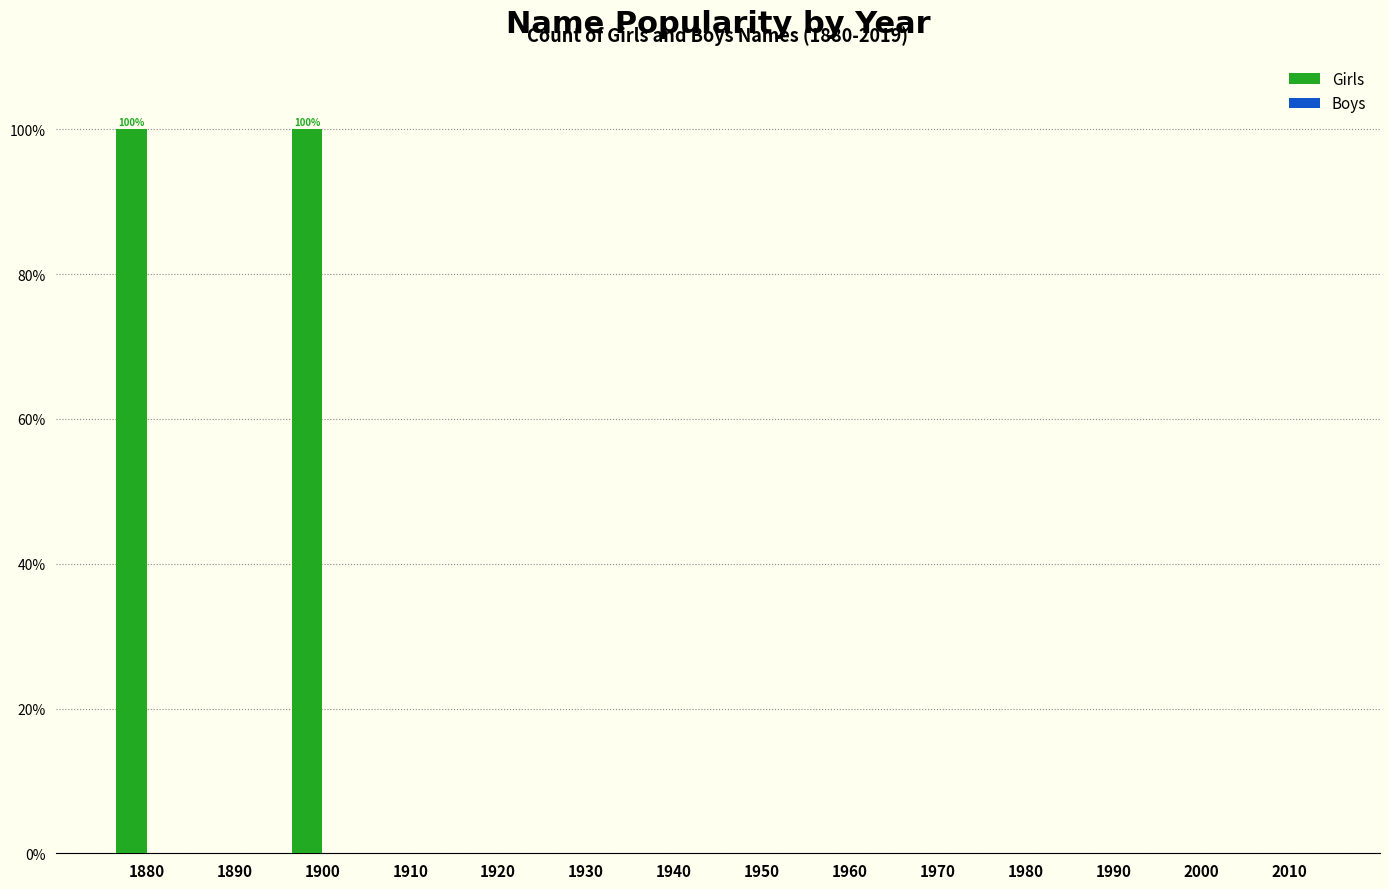

What is the sum of all values?

200